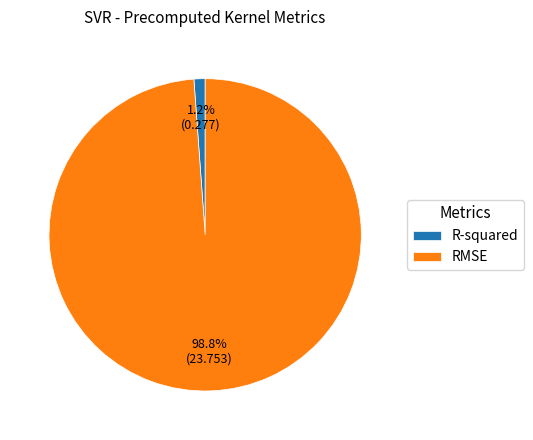

To the nearest percent, what is the difference between the largest and smallest slice percentages?

98%